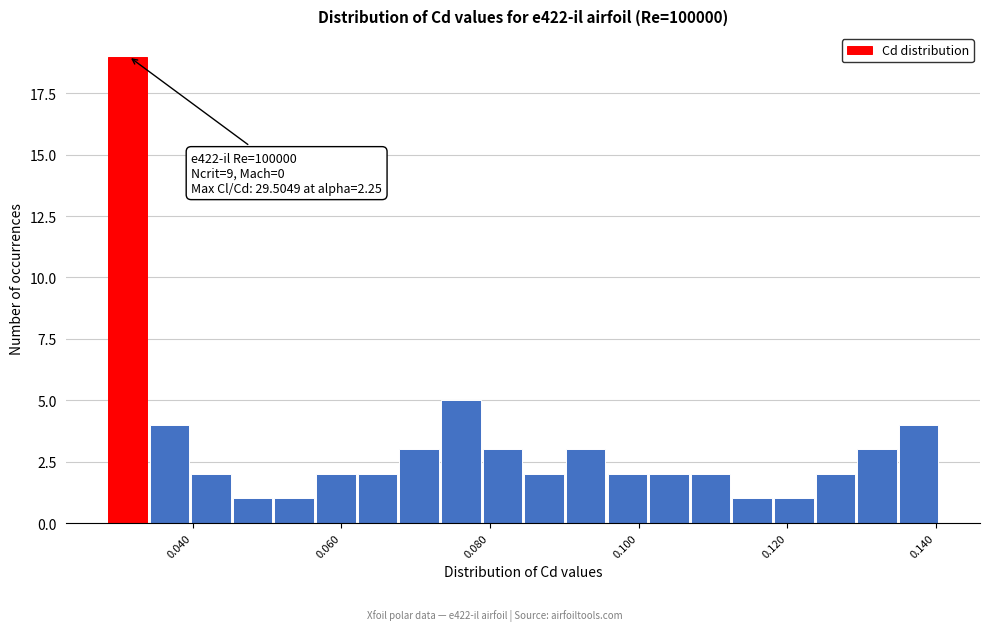

Around what value on the x-axis is the tallest bar? Give the approximate position of its centre, as read against the axis.

0.032